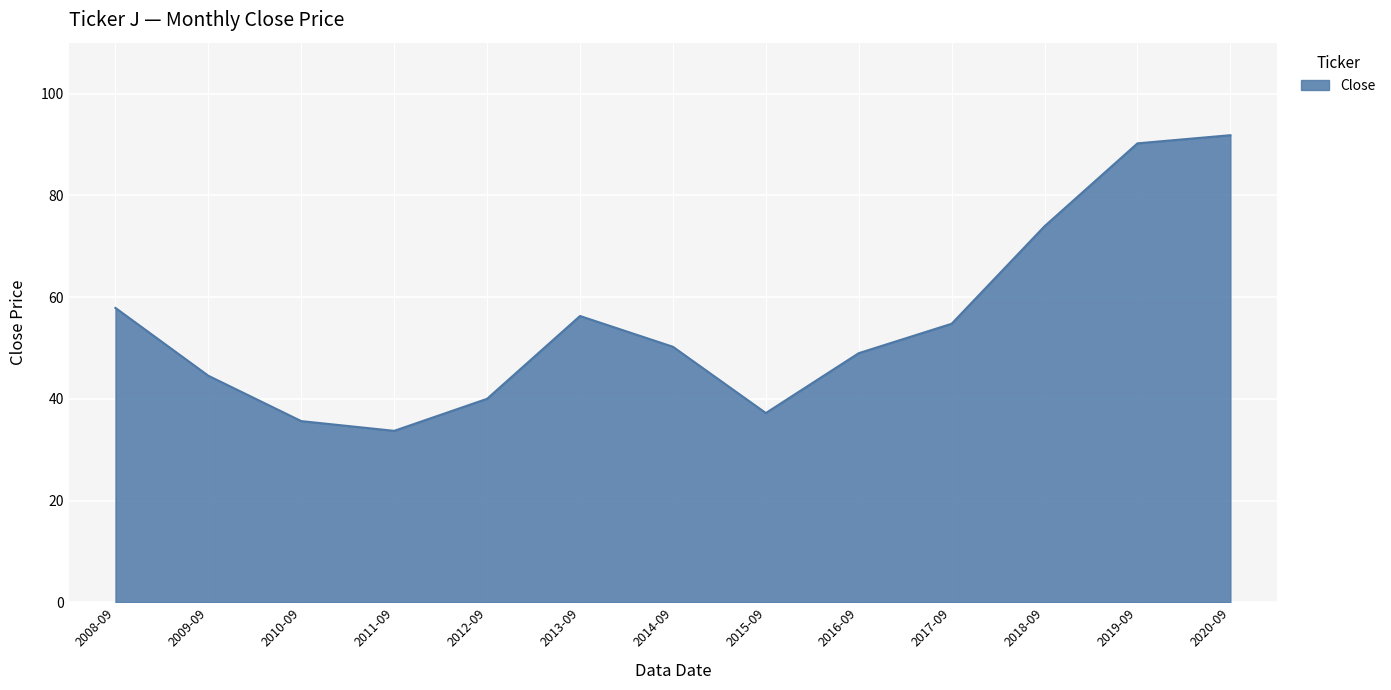

Read the value at 2014-09.

50.2